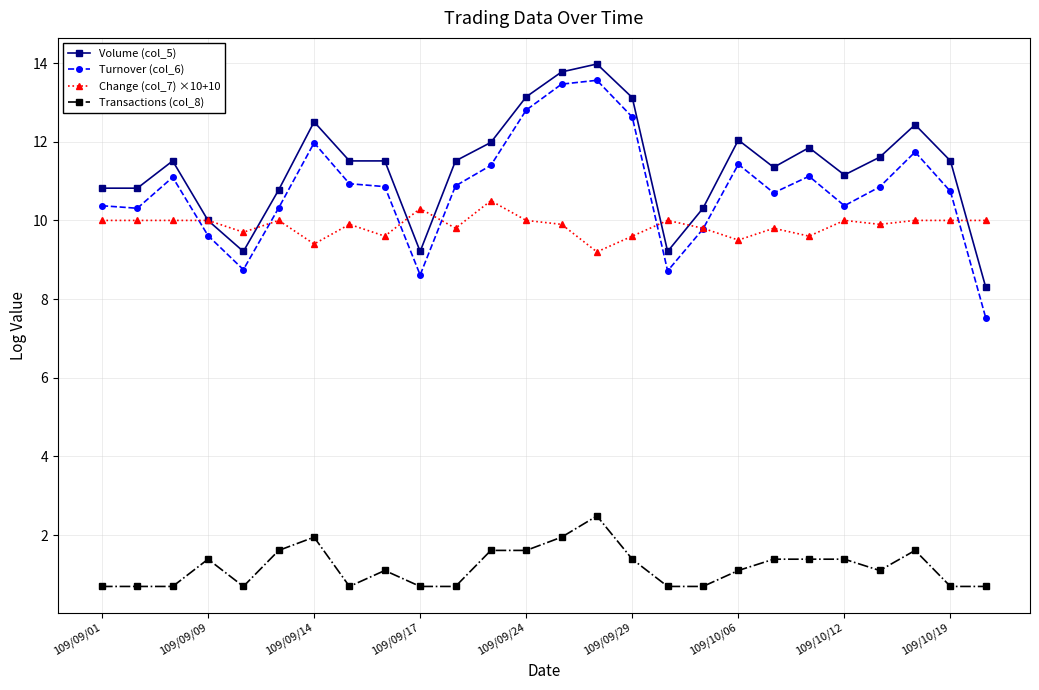

What is the smallest value displayed?

0.7